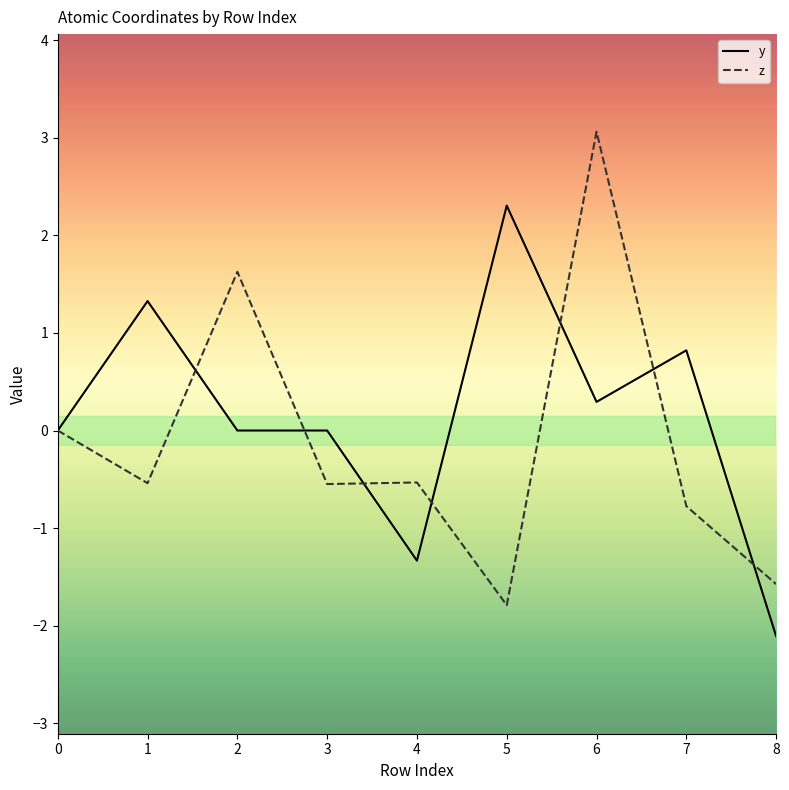

The value of y at 7 is 0.5. True or false?

False